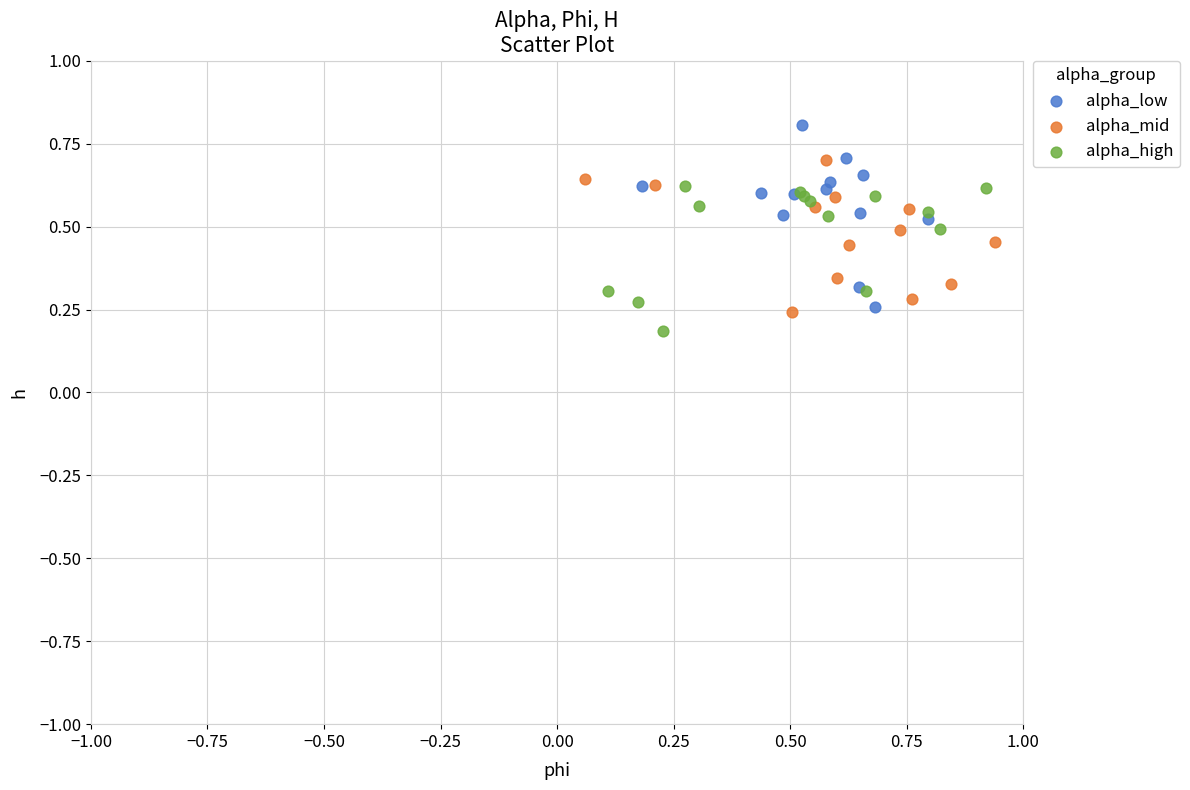

What are all the series names shown in the legend?

alpha_low, alpha_mid, alpha_high